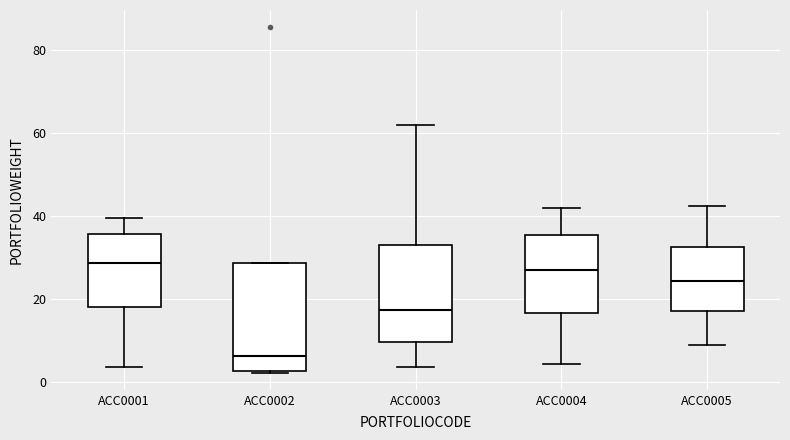

Reading left to right, read every box against the y-axis: the position of its median line, the range the box covers, and the ends of its whiskers. The values are not printed on the chart, so give them approximately, as read against the axis.

ACC0001: median 28, box 18 to 36, whiskers 4 to 40
ACC0002: median 6, box 2 to 28, whiskers 2 to 28
ACC0003: median 18, box 10 to 32, whiskers 4 to 62
ACC0004: median 26, box 16 to 36, whiskers 4 to 42
ACC0005: median 24, box 16 to 32, whiskers 8 to 42